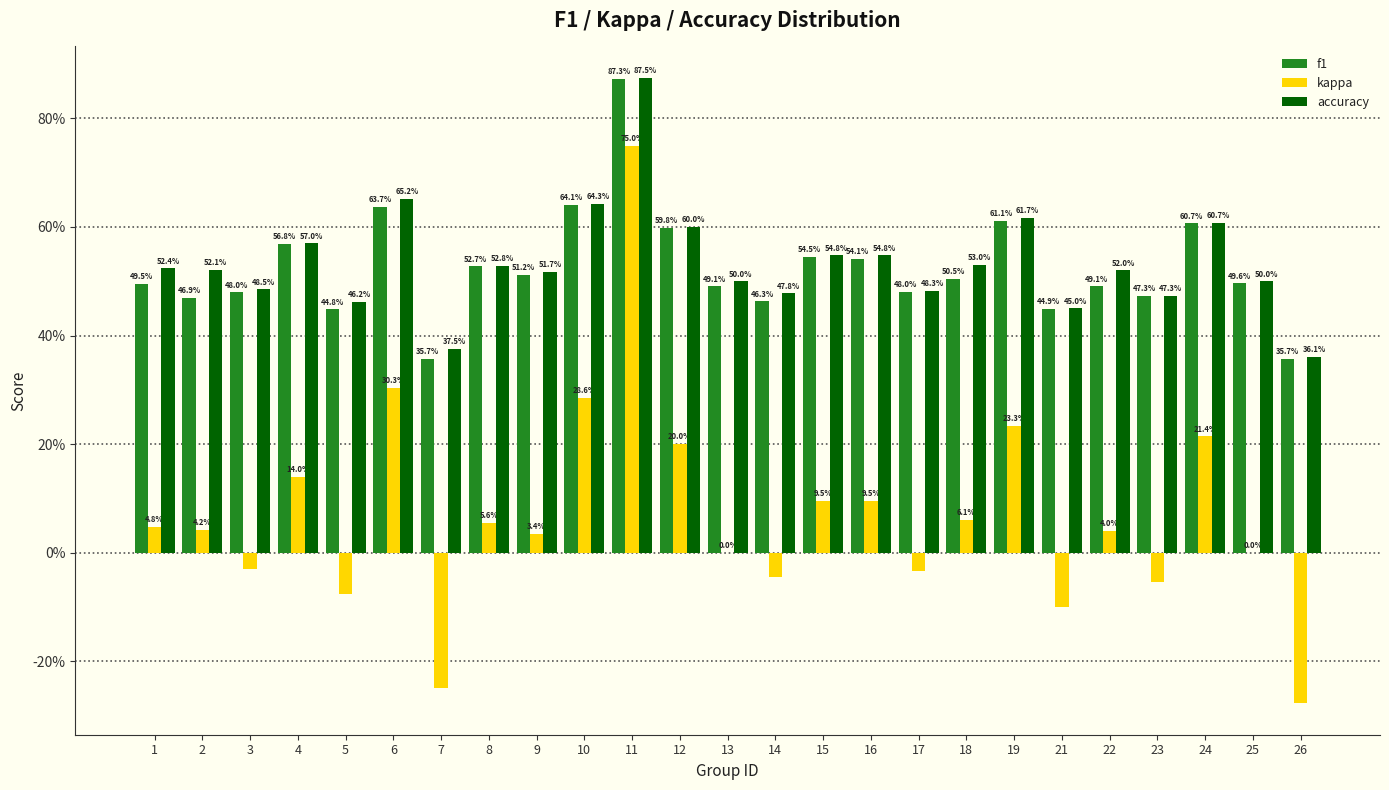

What are all the series names shown in the legend?

f1, kappa, accuracy